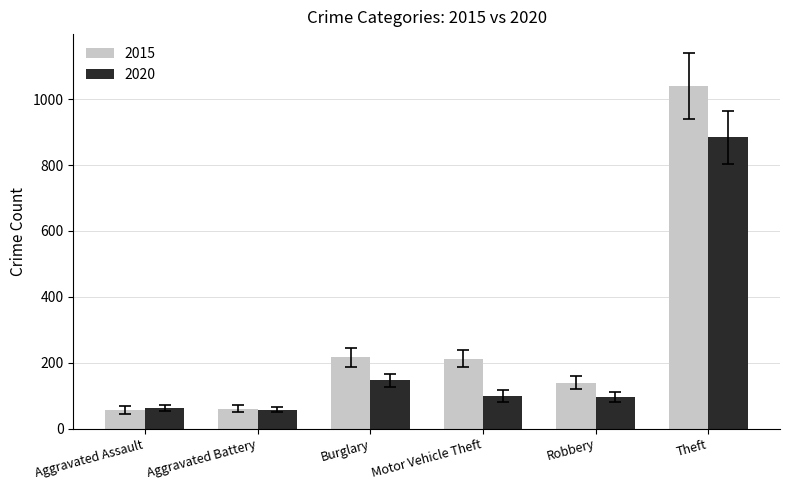

Which series has the largest total across all categories?

2015